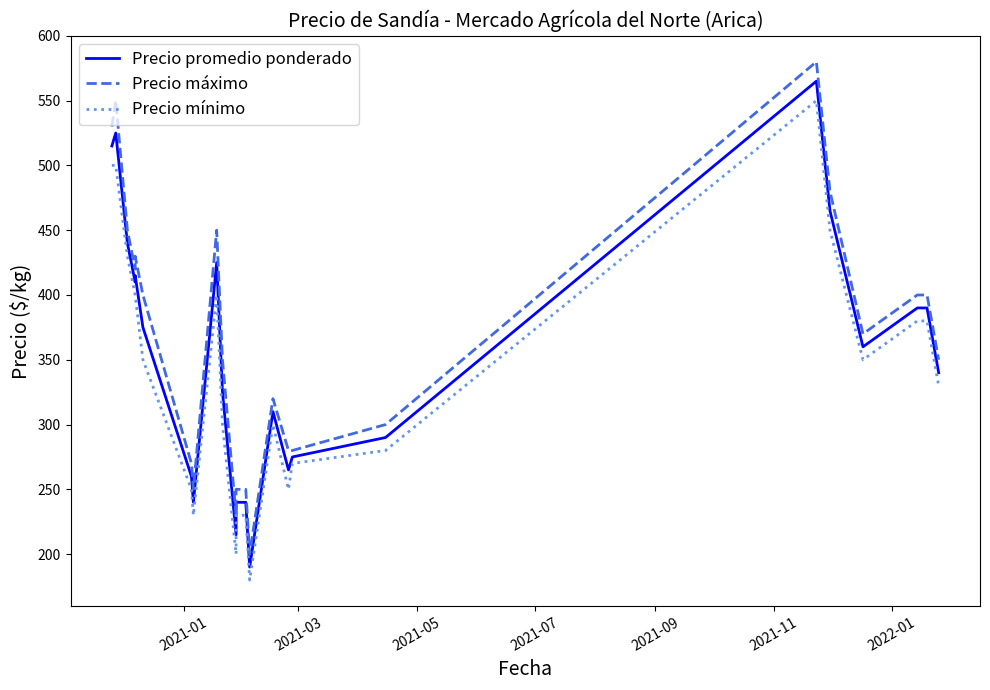

What are all the series names shown in the legend?

Precio promedio ponderado, Precio máximo, Precio mínimo